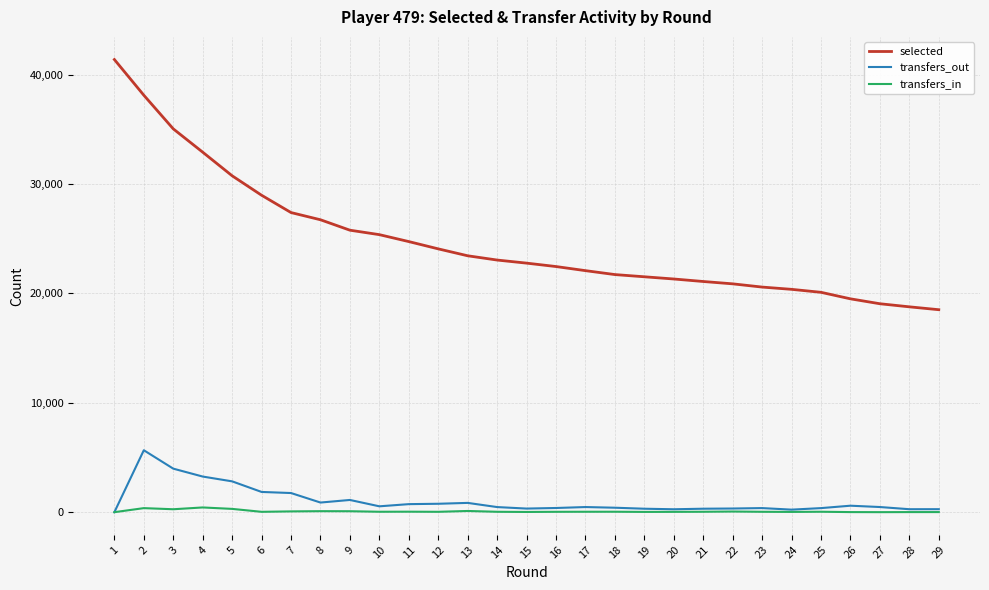

Read the transfers_out value at 12, to the nearest 100.

800